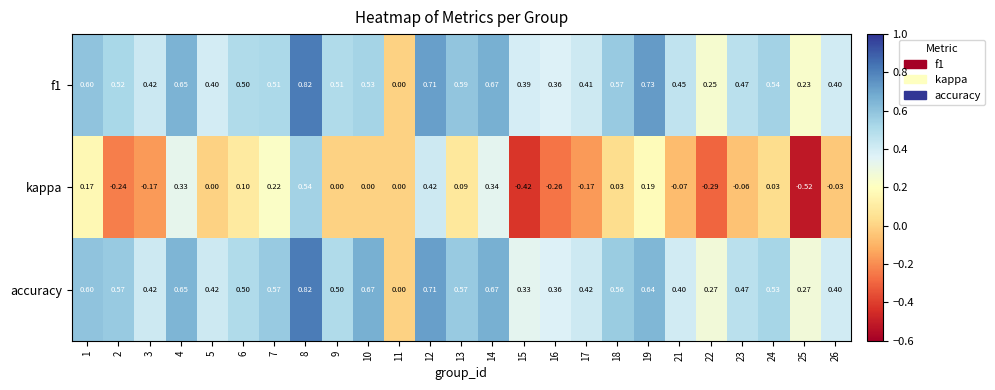

Between 1 and 10, which series saw the biggest shift?

kappa